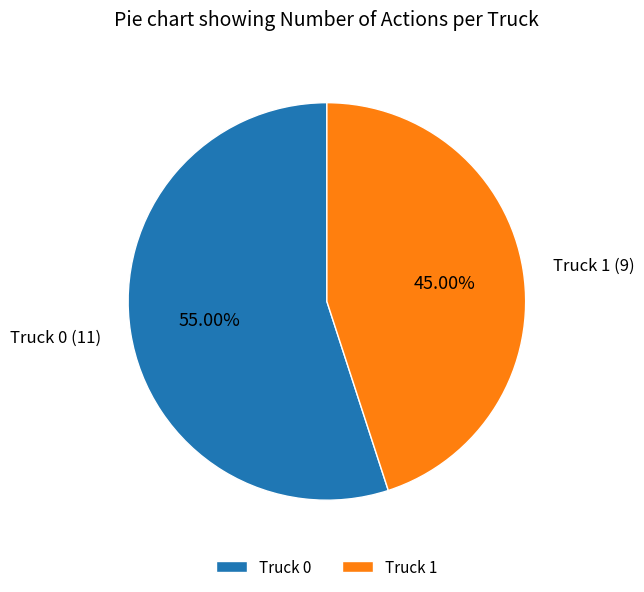

What percentage is NOT represented by Truck 0?

45.0%